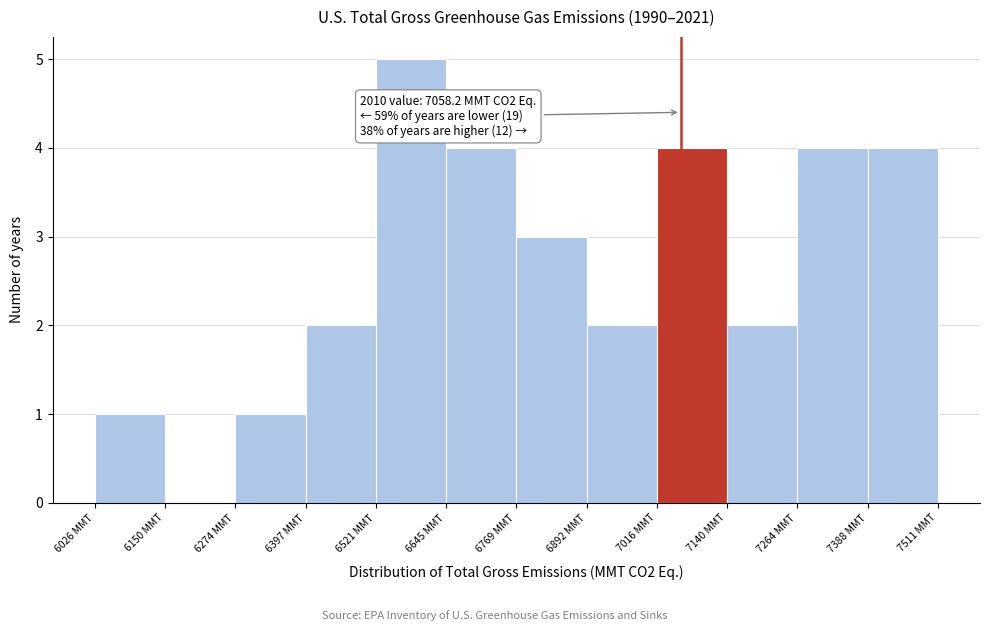

Over which range of the x-axis is the bar tallest?

6520 to 6640